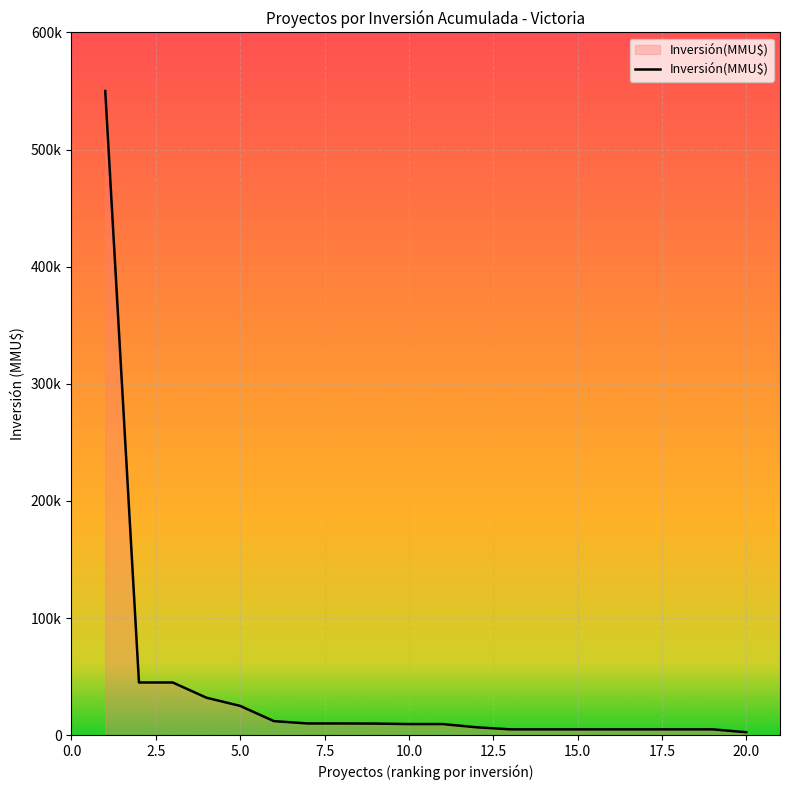

Does the chart display data point markers on the line(s)?

No